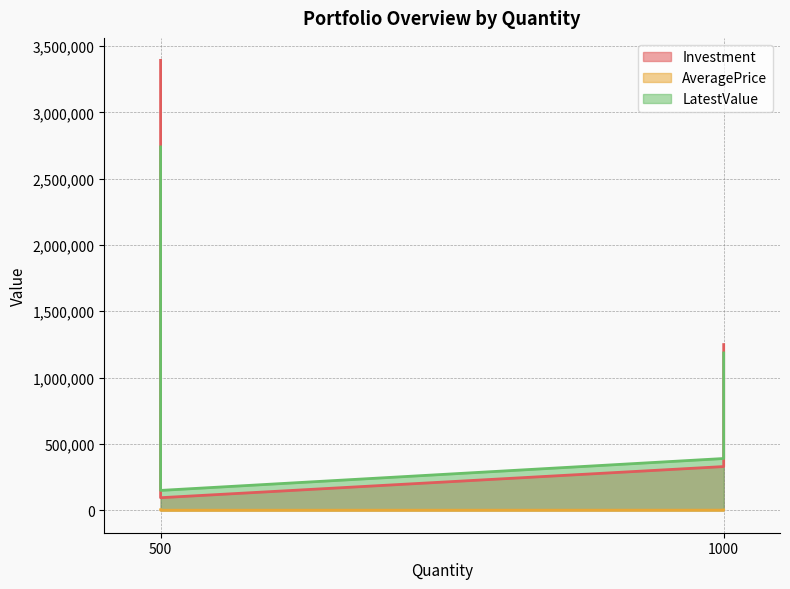

The value of Investment at 1000 is 202155.2. True or false?

False